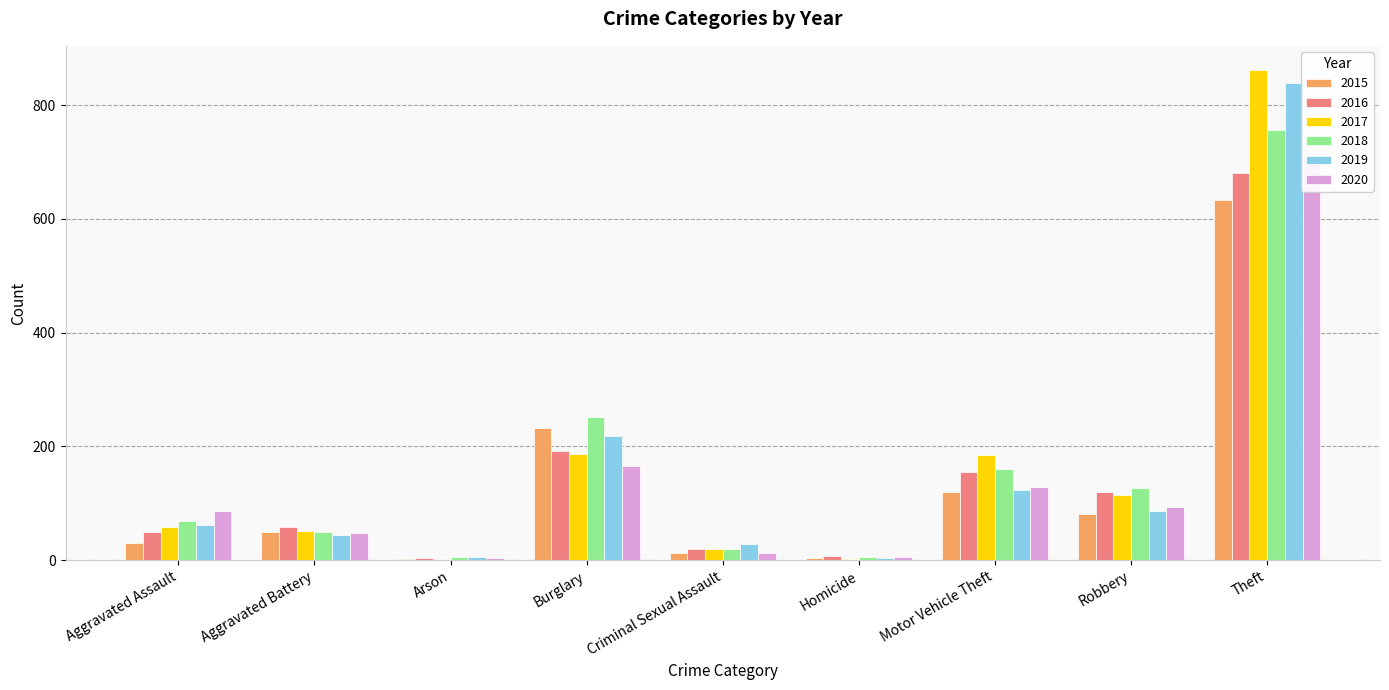

What is the label of the 3rd bar from the left?

Arson